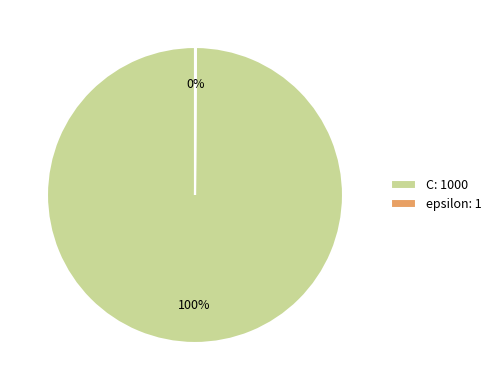

Is there any slice that represents more than half of the pie?

Yes